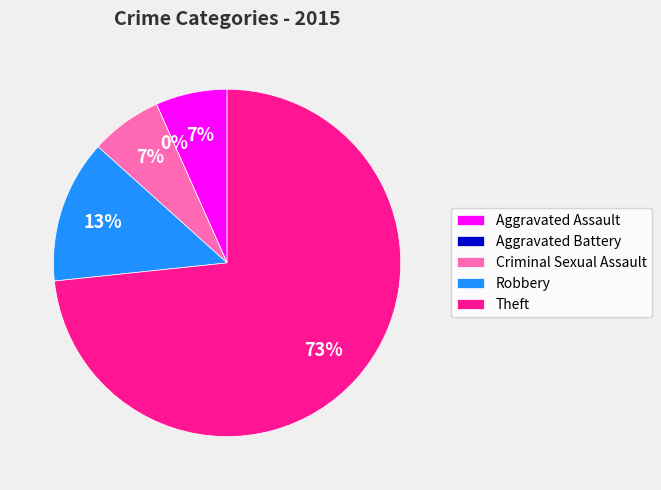

Count the number of slices in the pie.

5